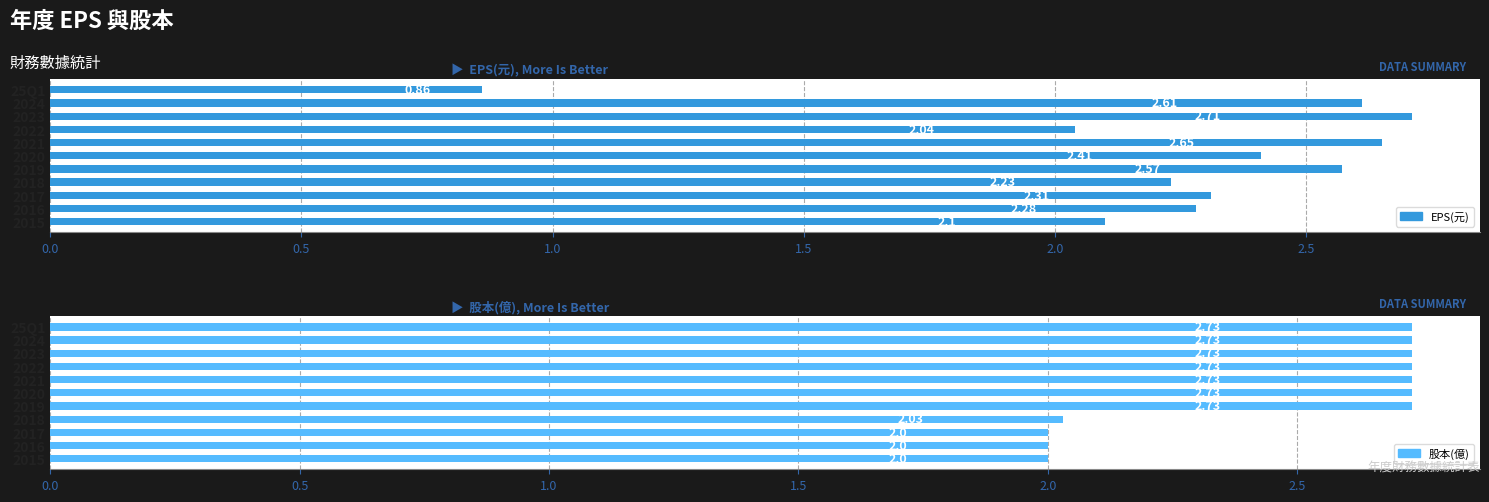

True or false: EPS(元) has a value of 1.6 at 2016.

False